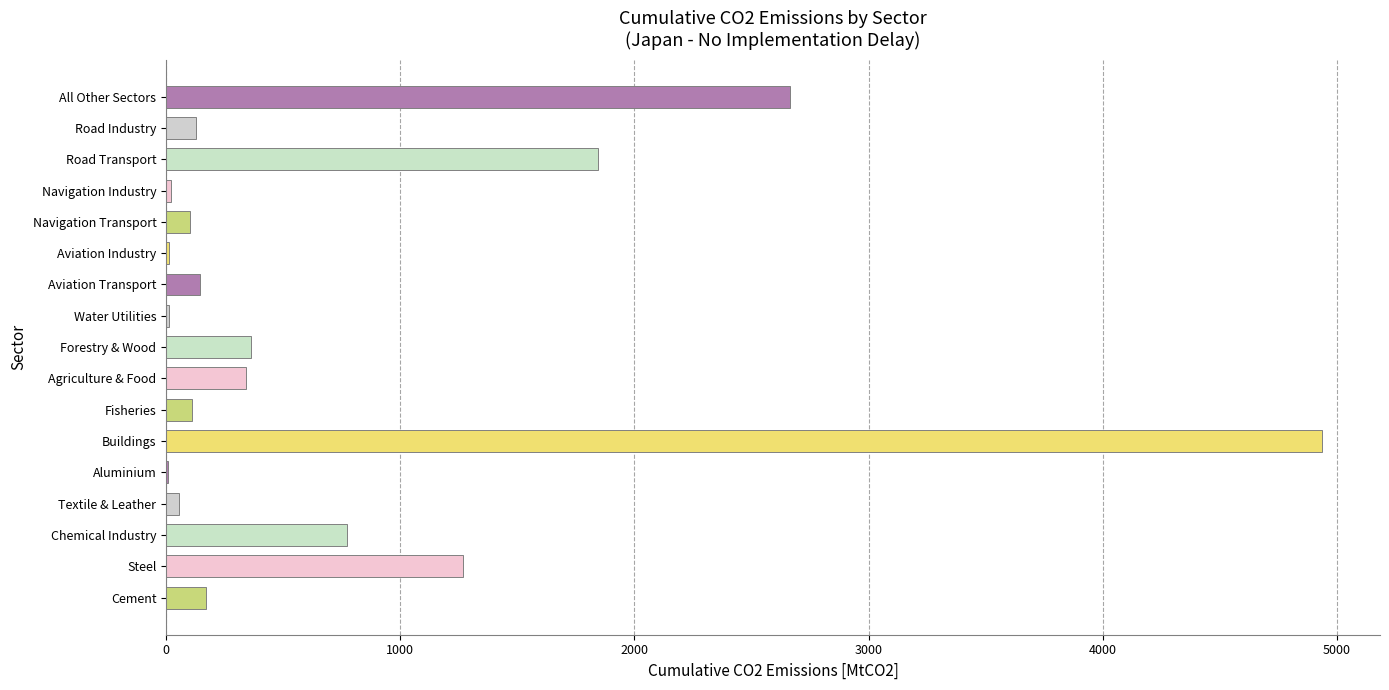

What is the ratio of the value at Forestry & Wood to the value at Cement?

2.1